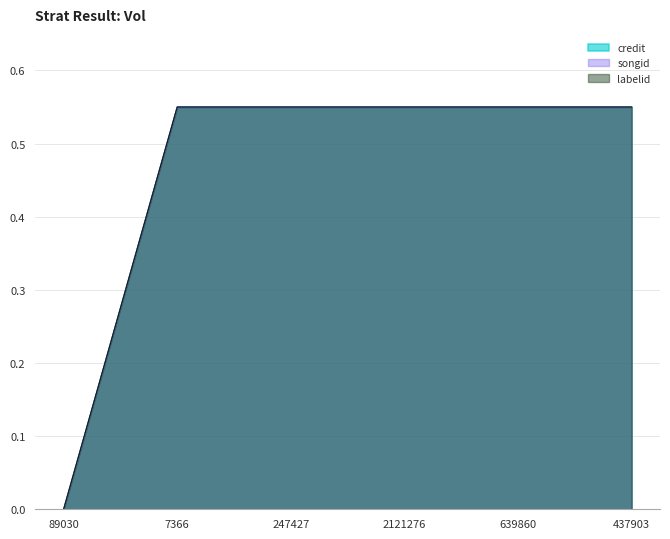

What is the approximate value of songid at 437903?

0.6